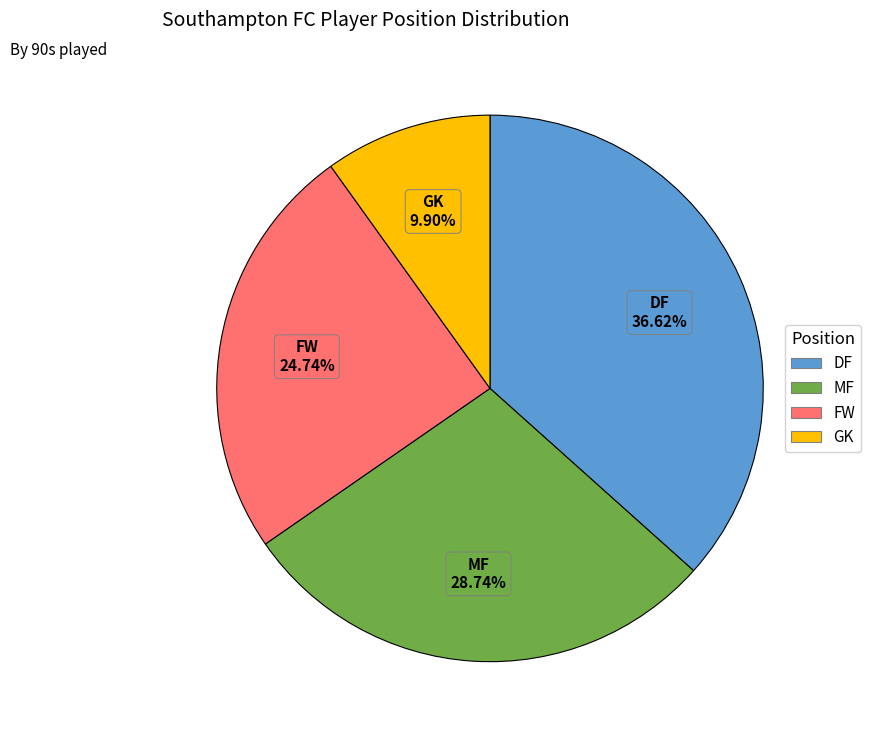

How many slices are in this pie chart?

4